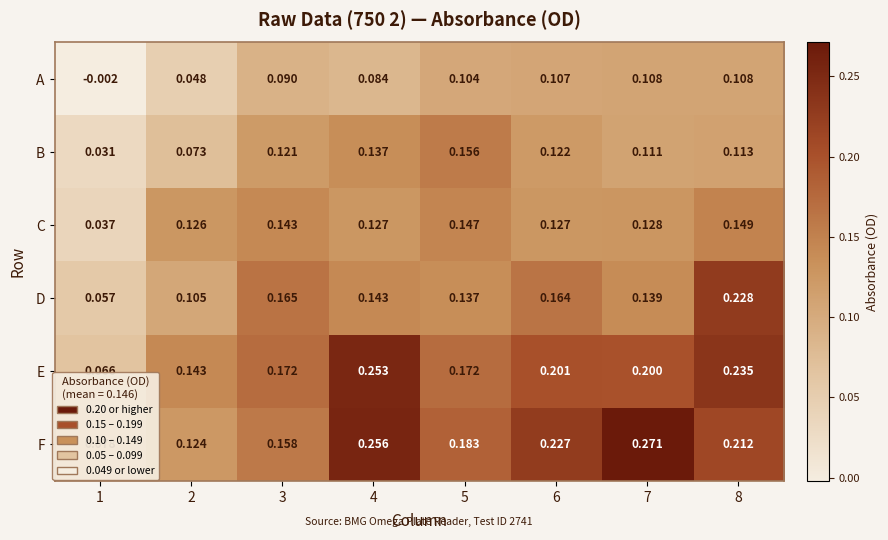

Is the value of F at 6 greater than the value of C at 6?

Yes